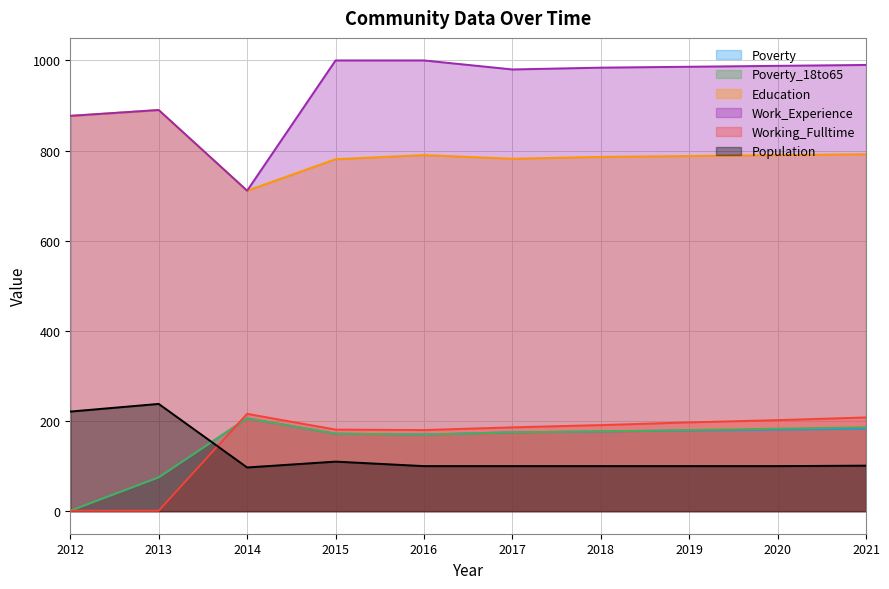

True or false: Poverty and Population cross at least once.

True